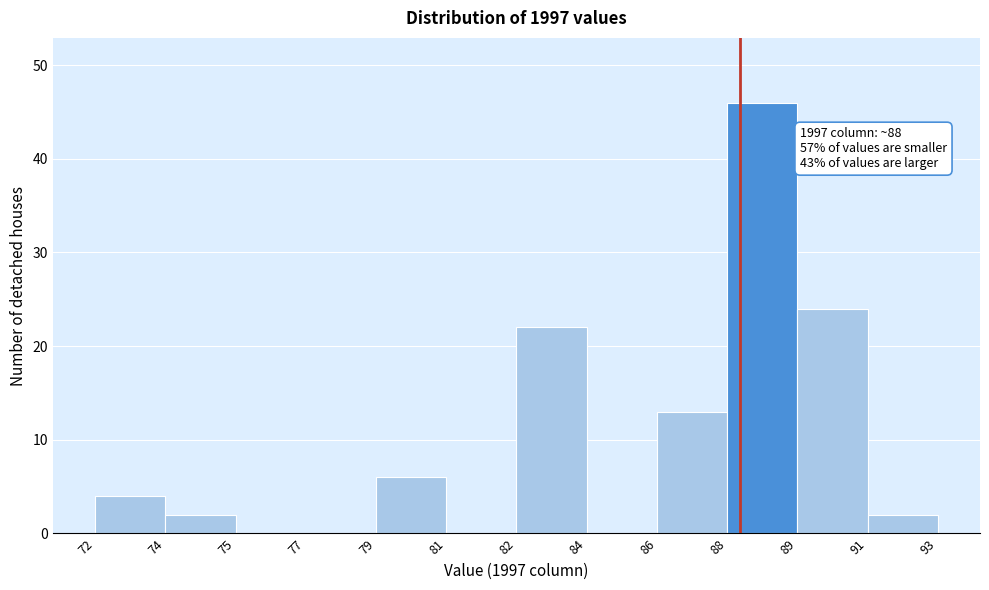

Reading right to left, what are all the values shown in this chart?

91=2	89=24	88=46	86=13	84=0	82=22	81=0	79=6	77=0	75=0	74=2	72=4